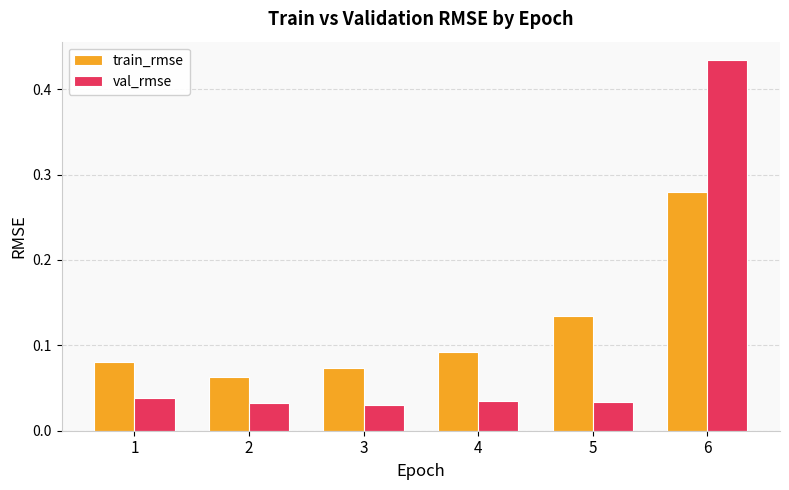

At which category does the chart reach its peak across all series?

6